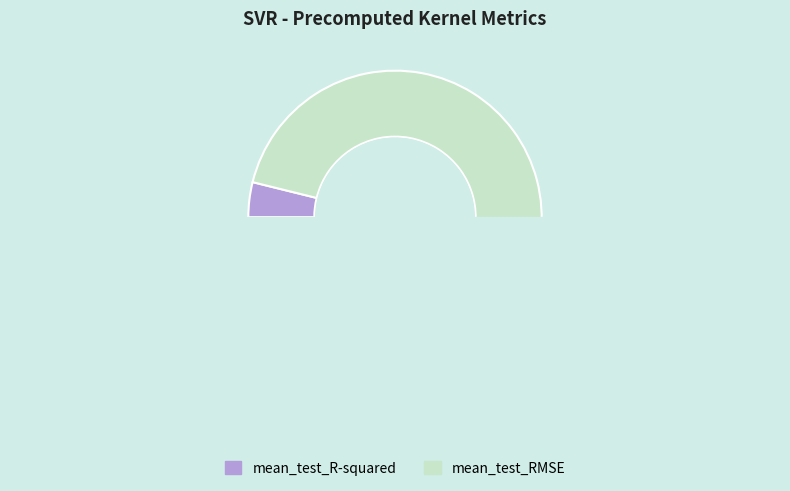

True or false: mean_test_RMSE accounts for 88% of the total.

False